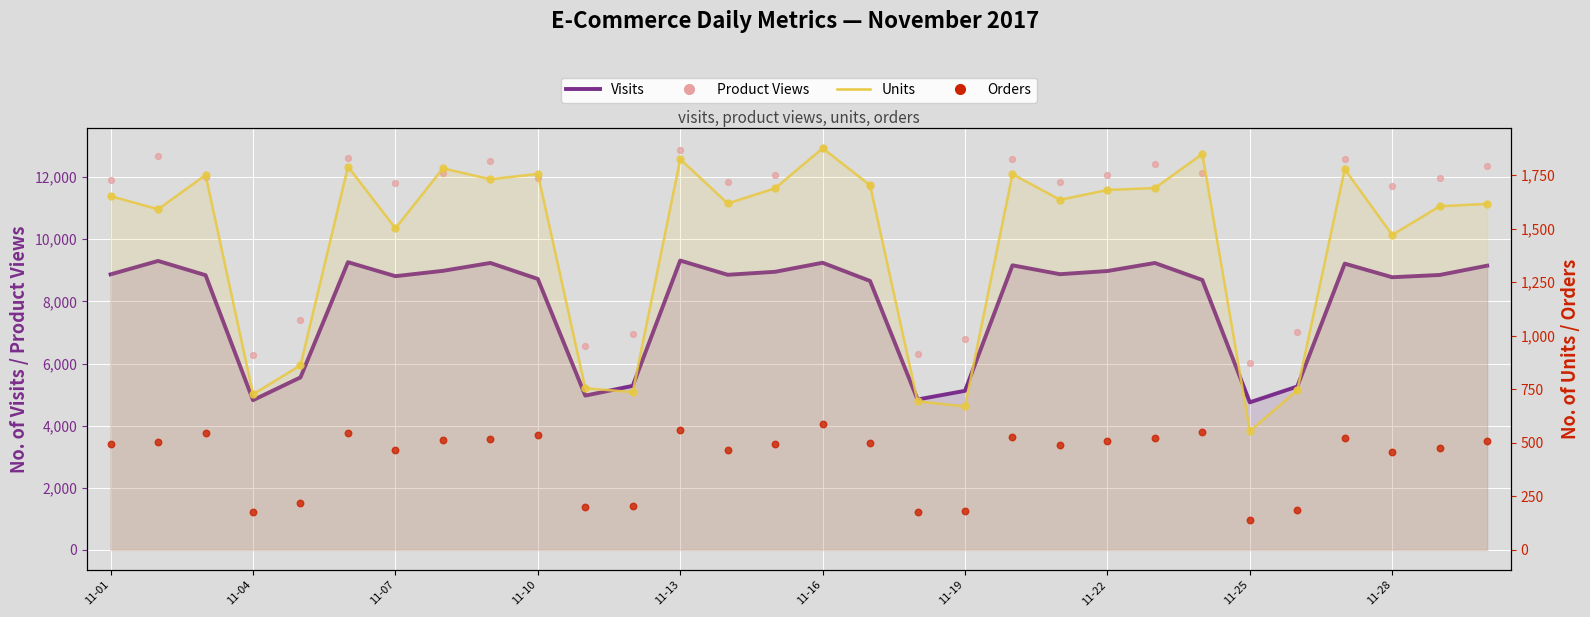

Which series has the largest total across all categories?

Product Views